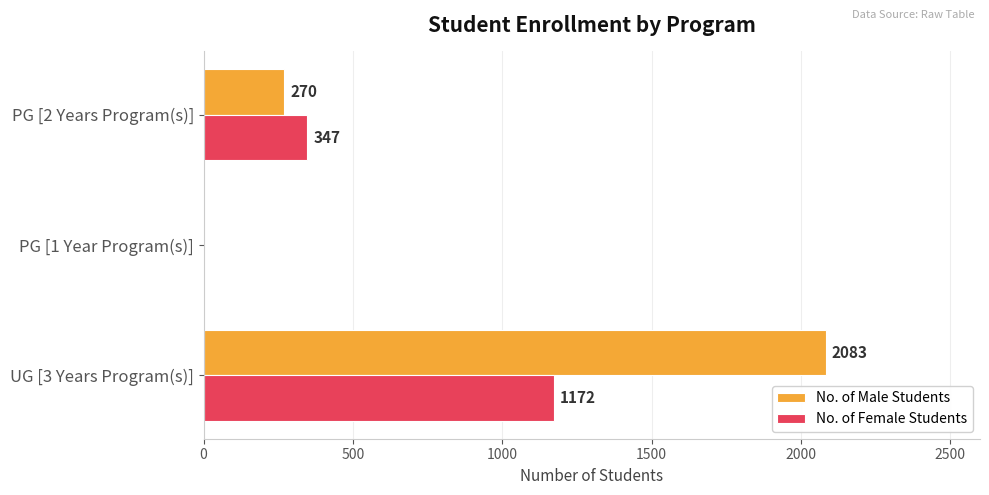

What is the total value across all series at UG [3 Years Program(s)]?

3255